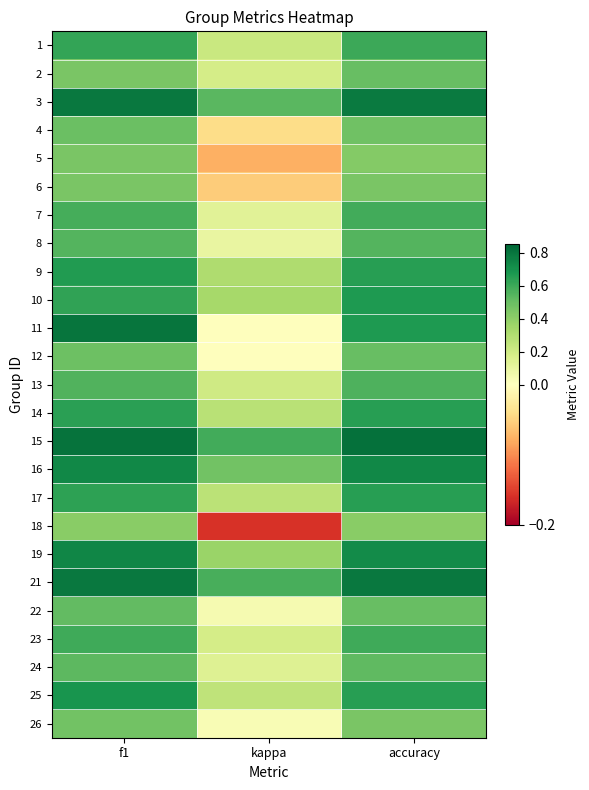

Which has a higher value, kappa or accuracy?

accuracy